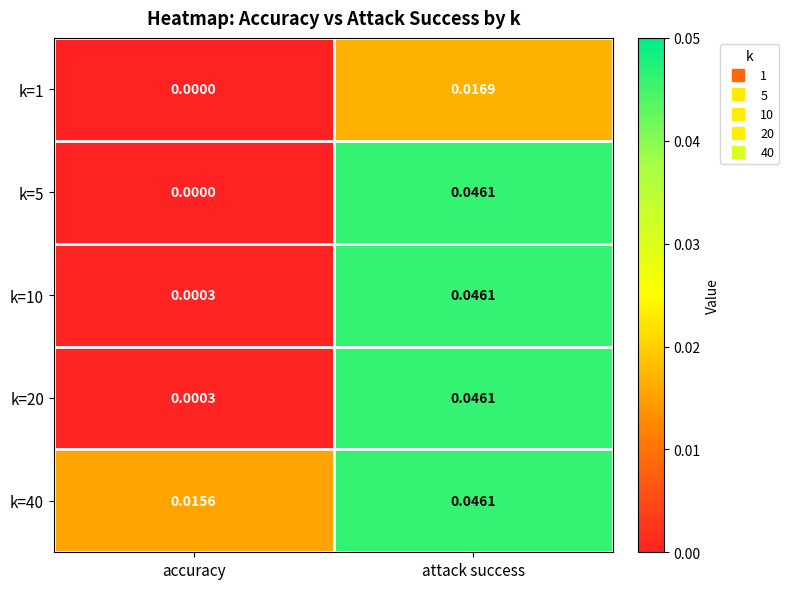

Rank the categories by k=10 value from lowest to highest.

accuracy, attack success